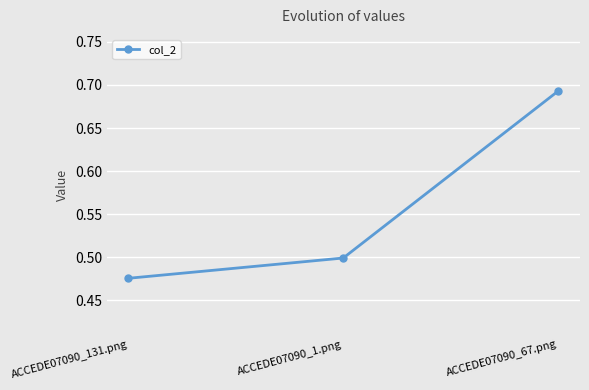

Is it true that the value at ACCEDE07090_1.png is 0.5?

True